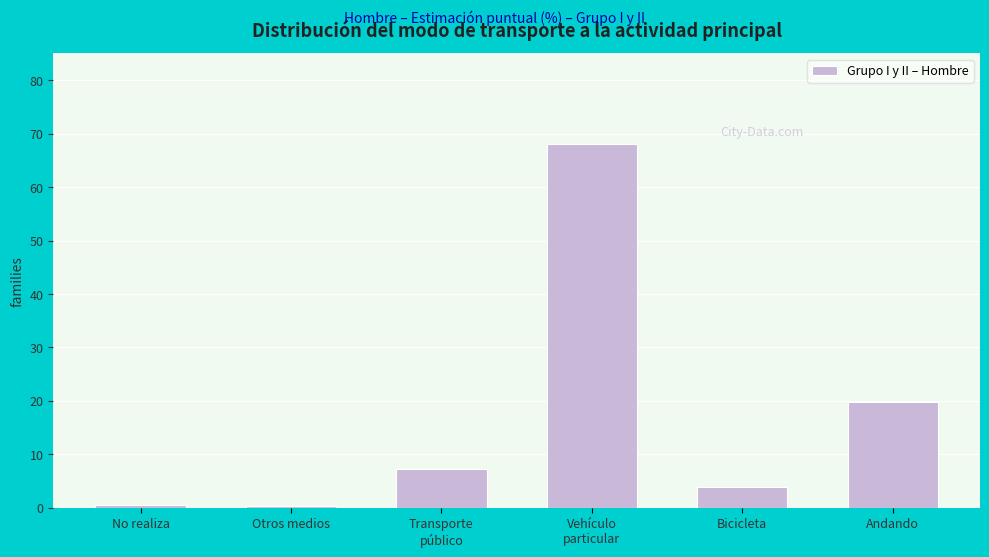

What is the difference between the second highest and minimum values?

19.5